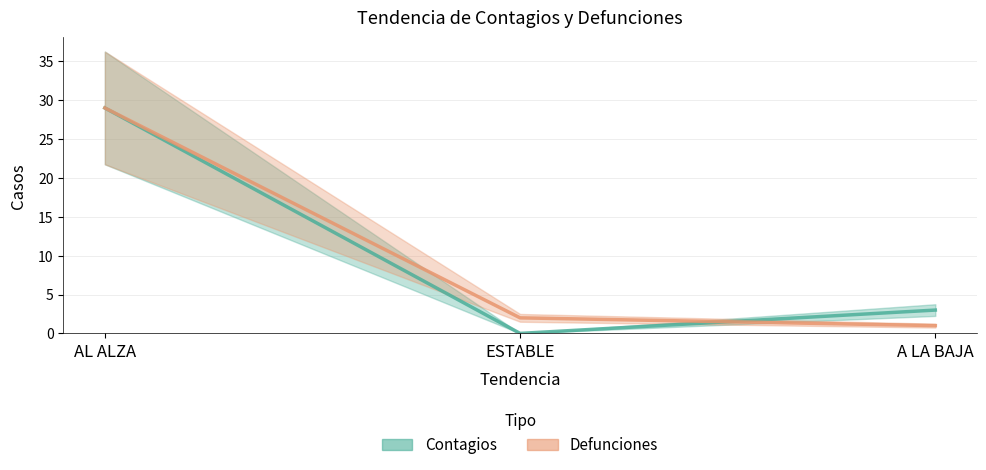

How many series are shown in this chart?

2